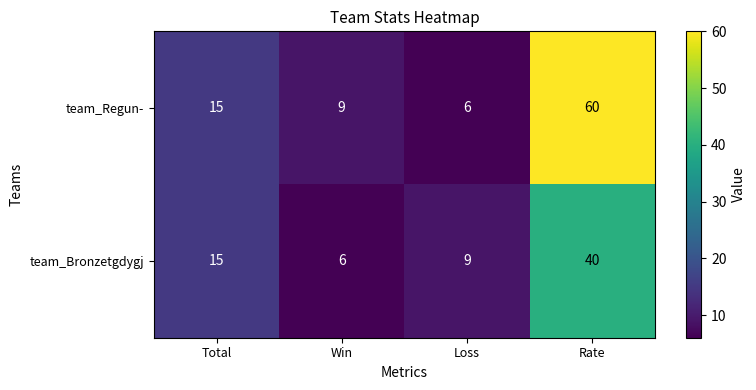

What is the spread (max minus min) of values at Rate?

20